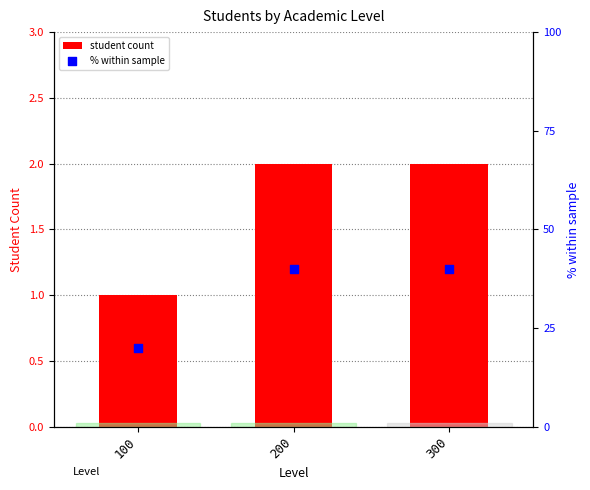

At how many categories does at least one series exceed 13?

3